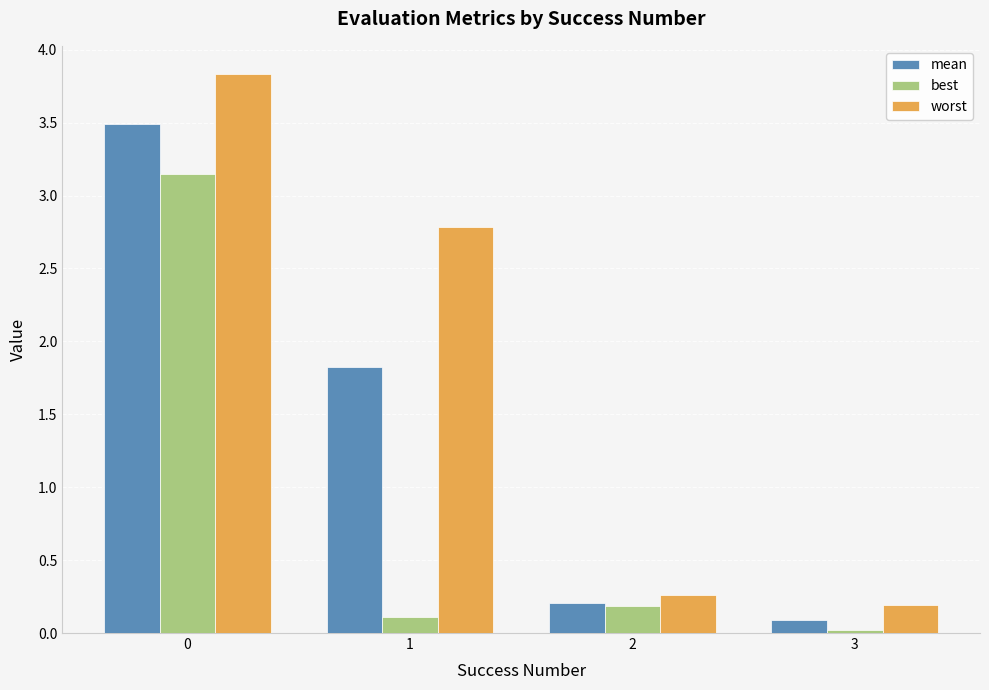

What is the sum of the worst values at 3 and 1?

3.0